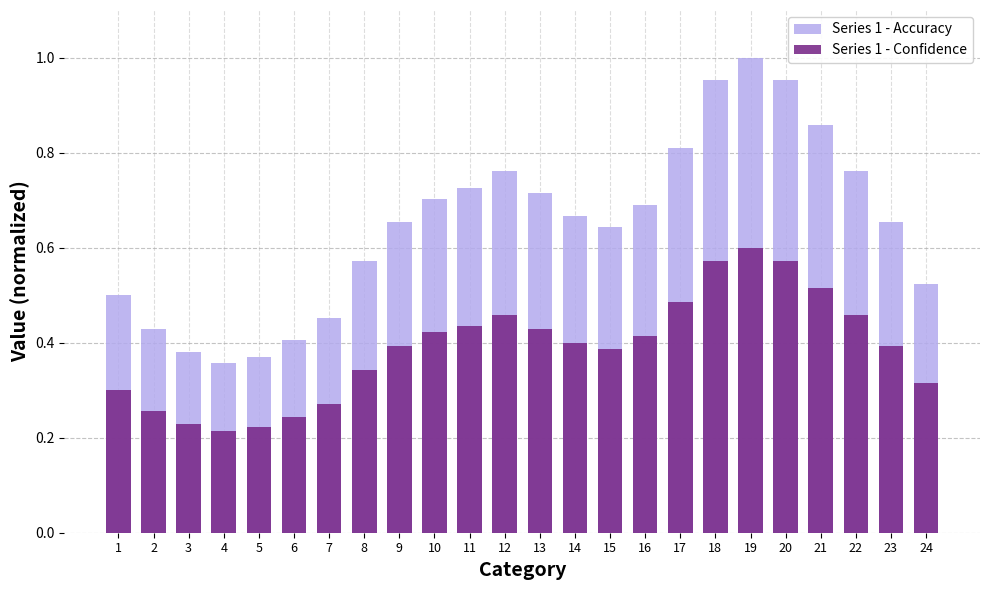

What is the spread (max minus min) of values at 24?

0.2